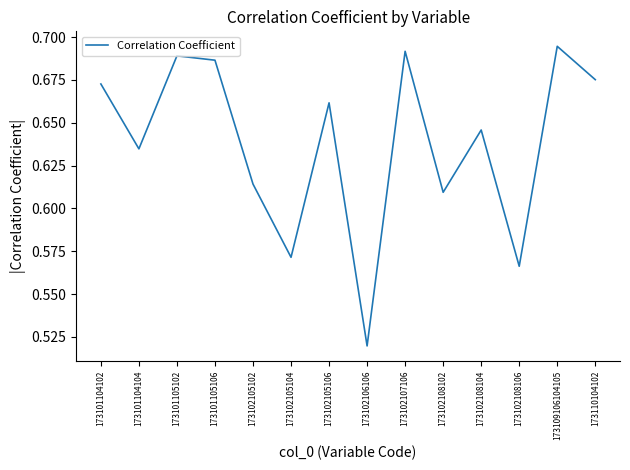

What is the difference between the values at 173102106106 and 173102107106?

0.2